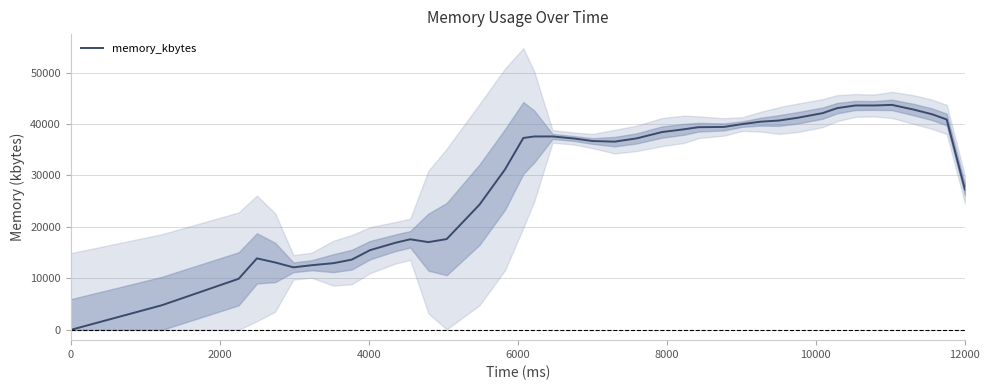

Does the chart display data point markers on the line(s)?

No